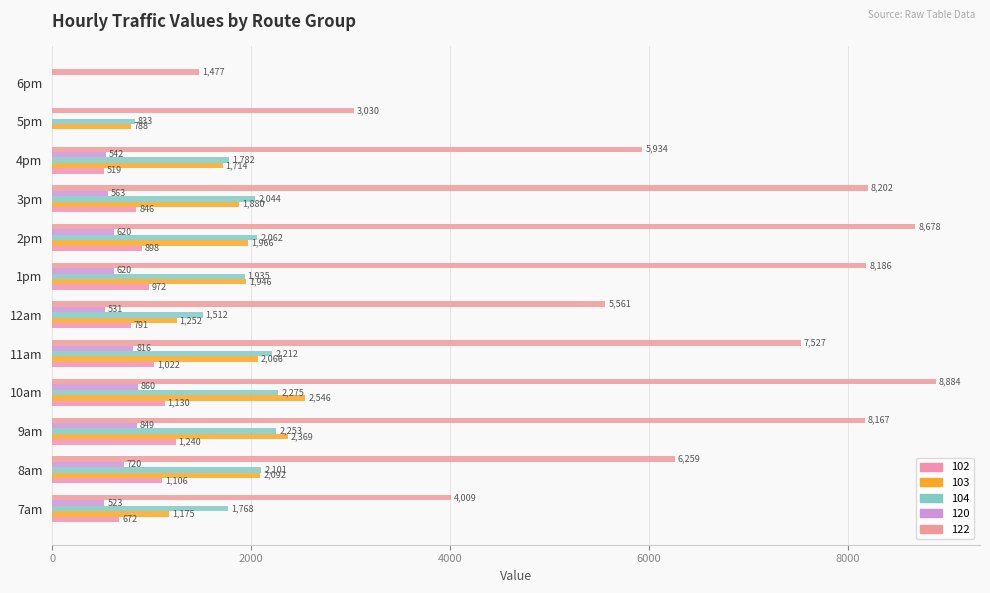

What is the difference between the maximum and minimum values in the 103 series?

2546.3